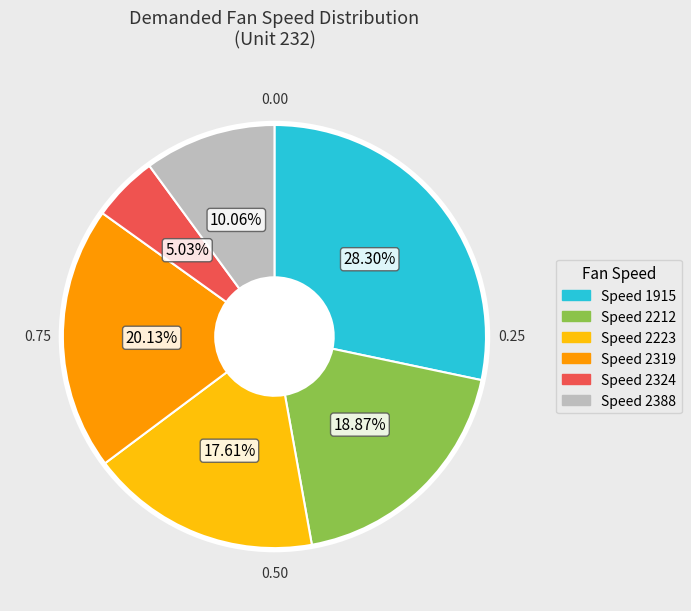

How many slices are in this pie chart?

6